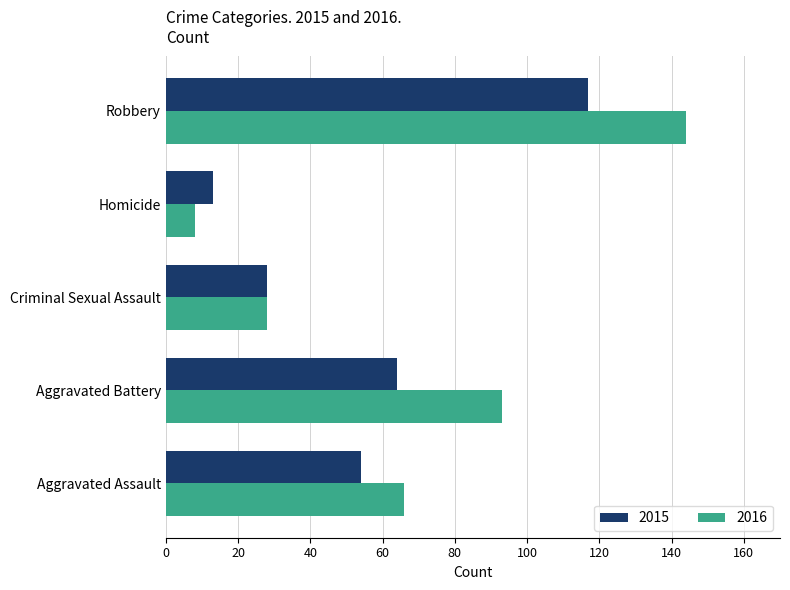

Is it true that 2015 equals 15 at Criminal Sexual Assault?

False